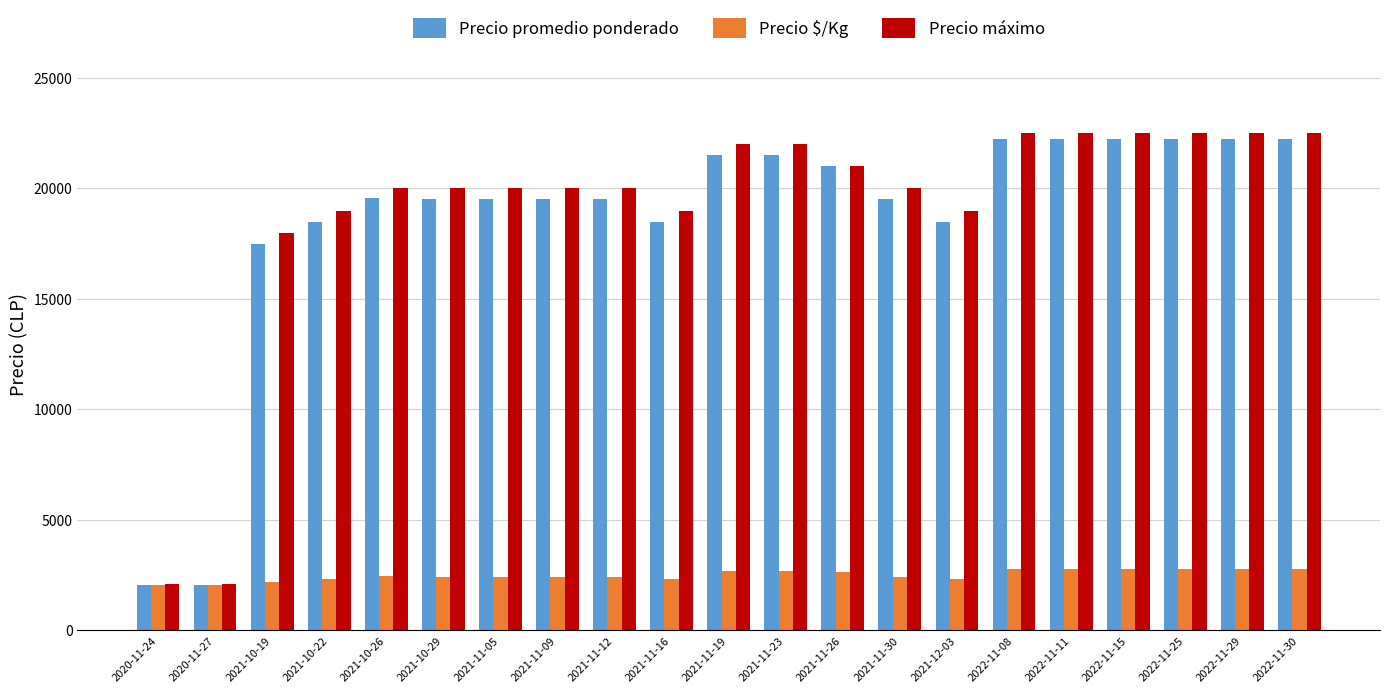

Rank the series at 2022-11-25 from lowest to highest value.

Precio $/Kg, Precio promedio ponderado, Precio máximo